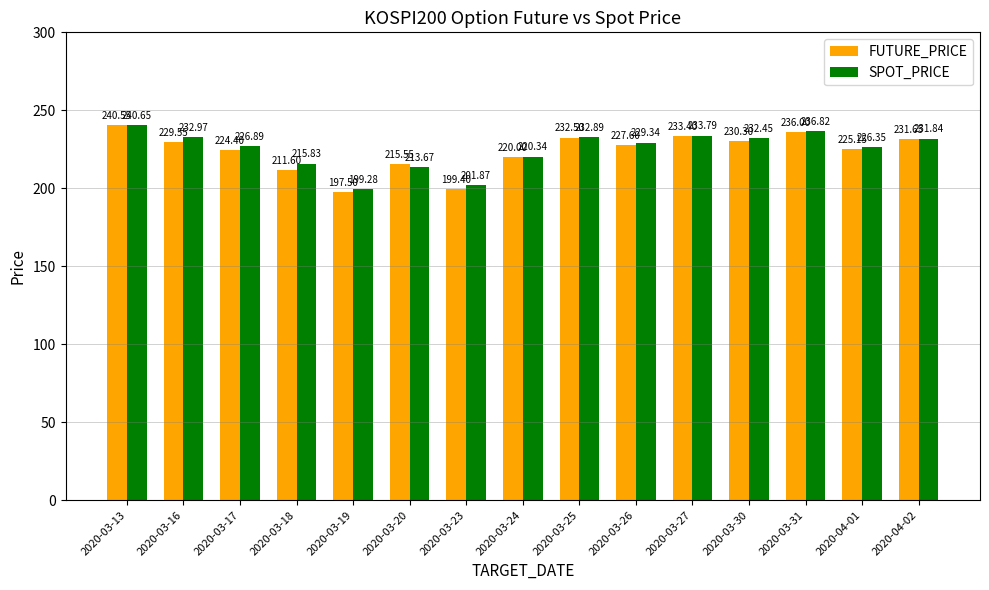

What is the value of the FUTURE_PRICE bar at the 14th from the left?

225.2